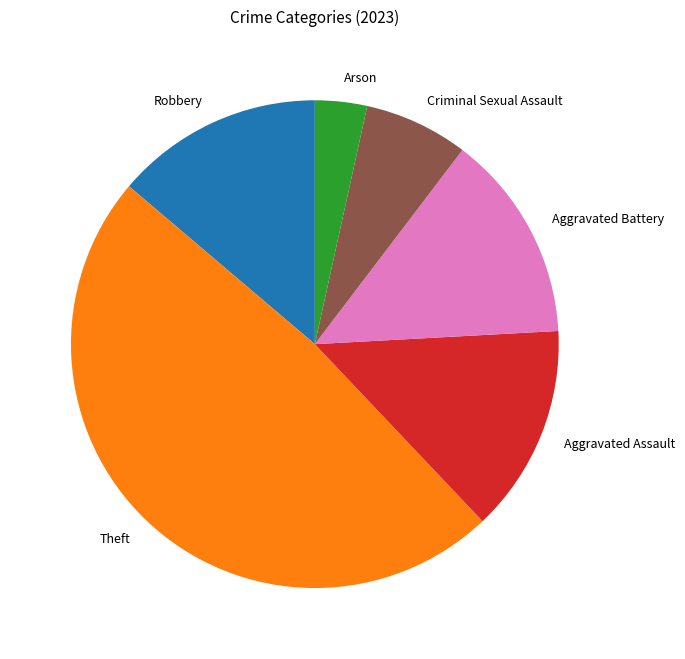

The Aggravated Assault slice represents 1% of the pie. True or false?

False